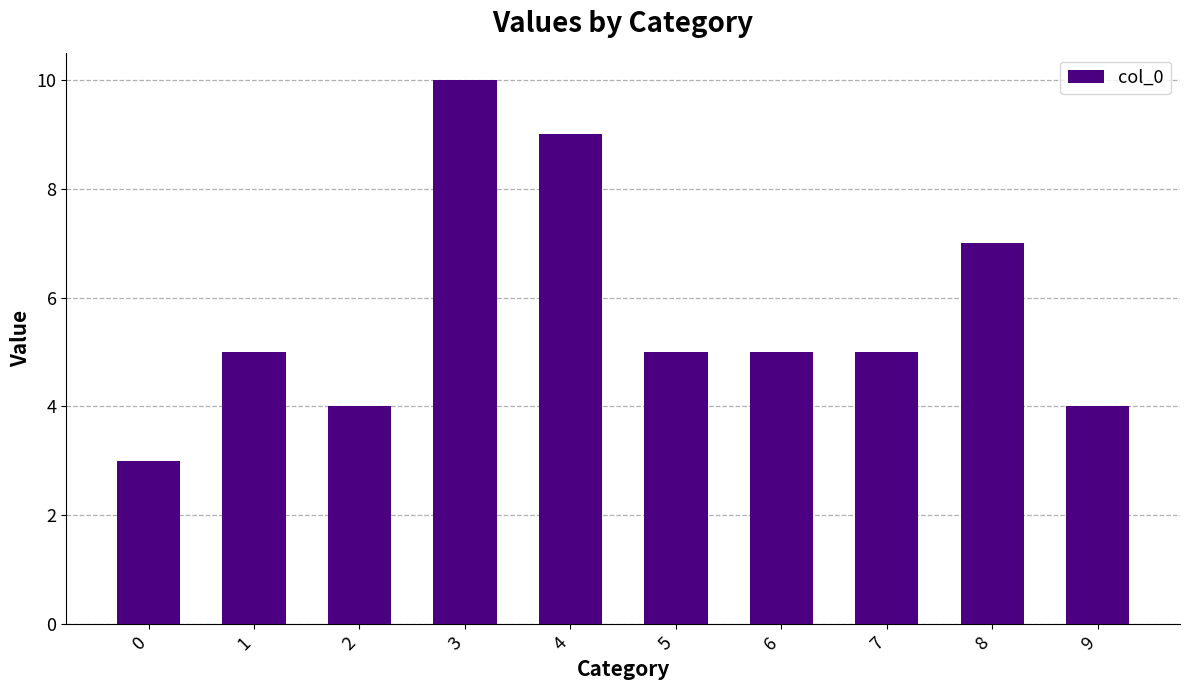

Count the values in the range 4 to 7.

7